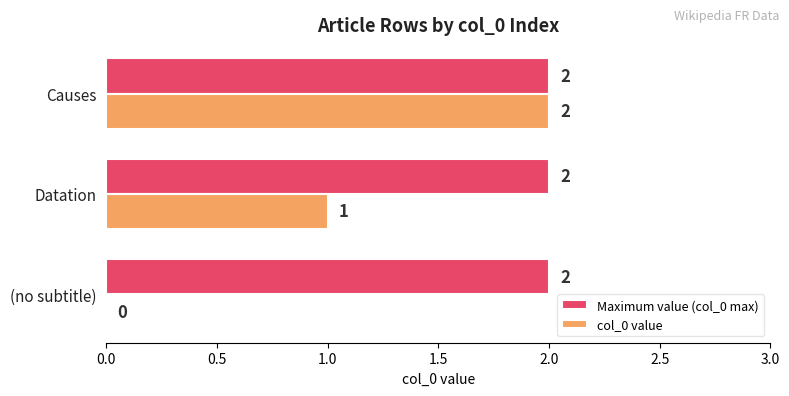

The col_0 value series shows 2 at Causes. True or false?

True